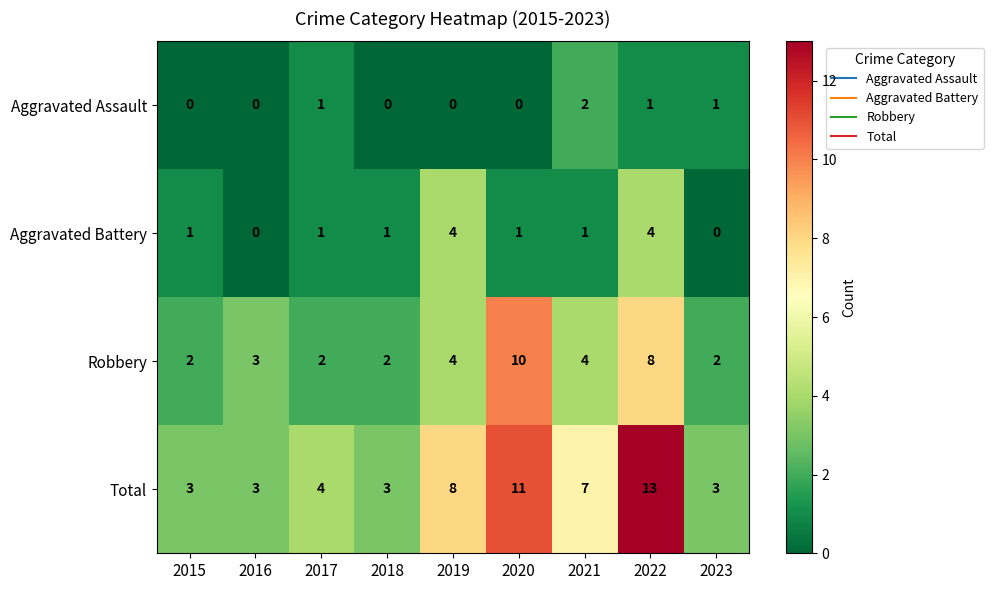

How many series are shown in this chart?

4